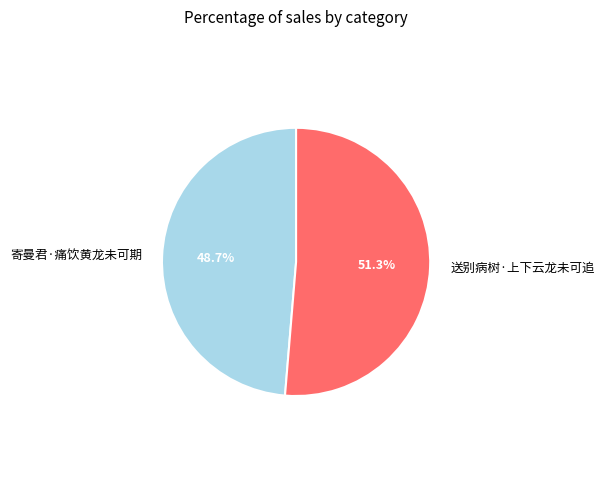

Does 送别病树·上下云龙未可追 represent more than half of the total?

Yes